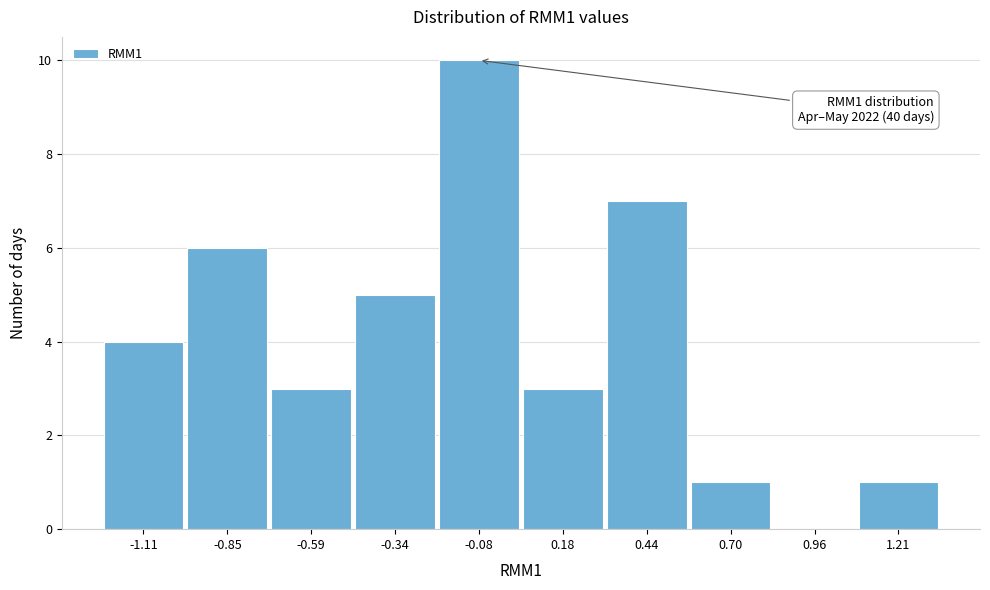

Reading left to right, what are all the values shown in this chart?

-1.11=4	-0.85=6	-0.59=3	-0.34=5	-0.08=10	0.18=3	0.44=7	0.70=1	0.96=0	1.21=1